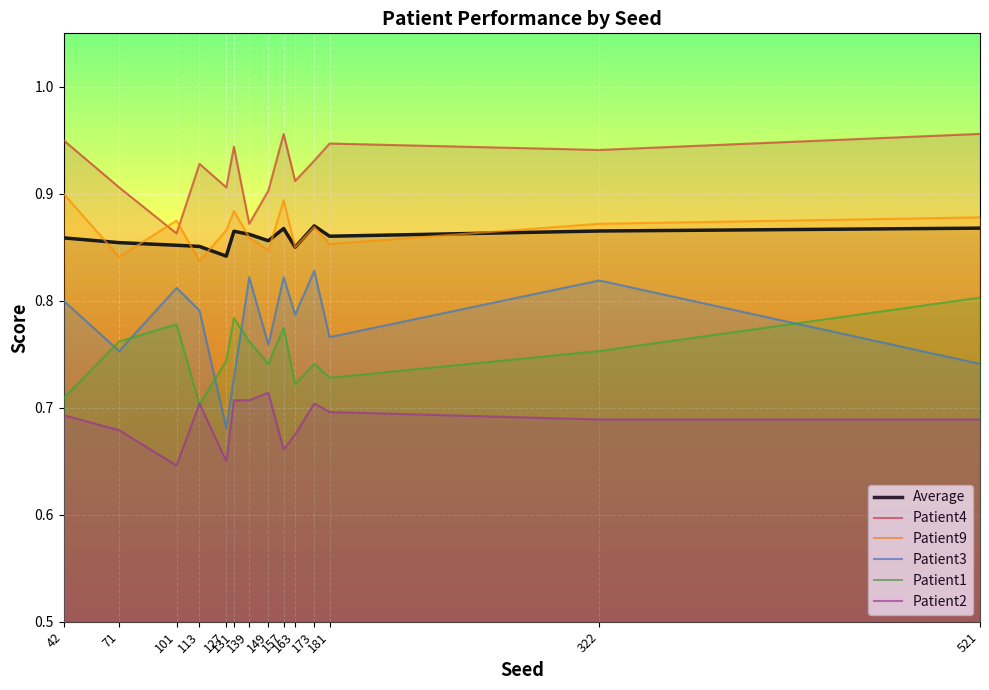

Which series has the largest total across all categories?

Patient4